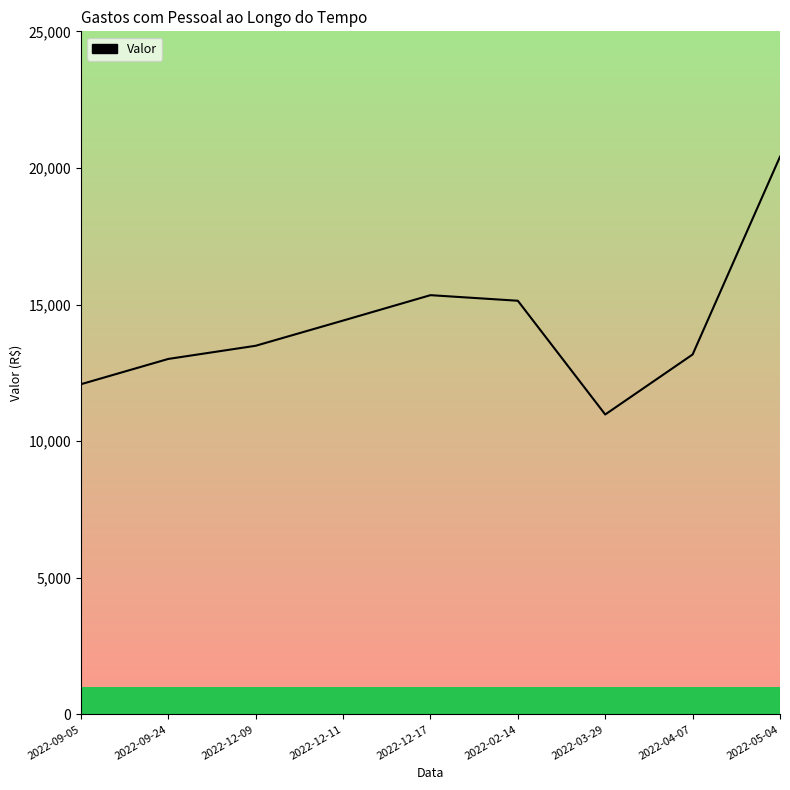

How many lines are shown in the chart?

1